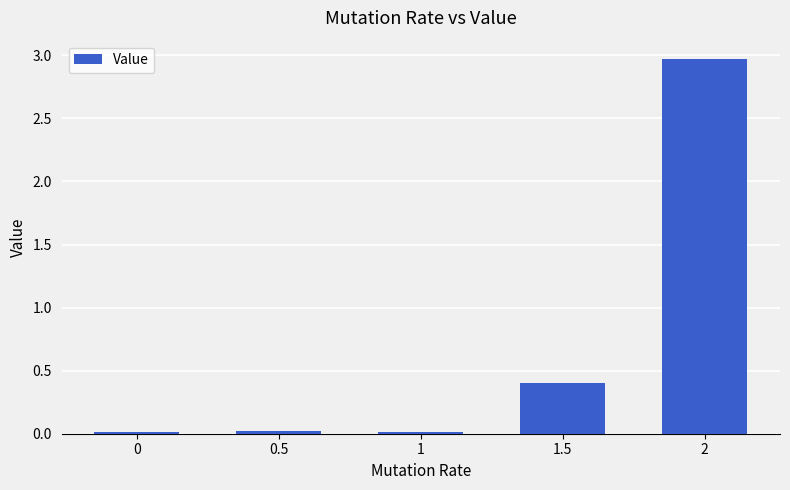

Are the bars horizontal?

No